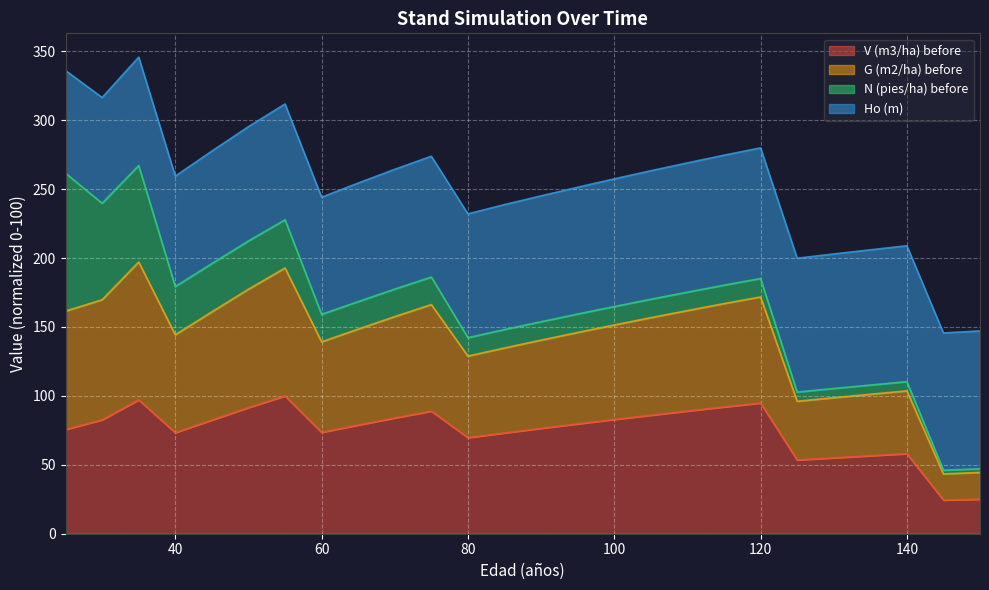

True or false: G (m2/ha) before and V (m3/ha) before intersect in this chart.

False